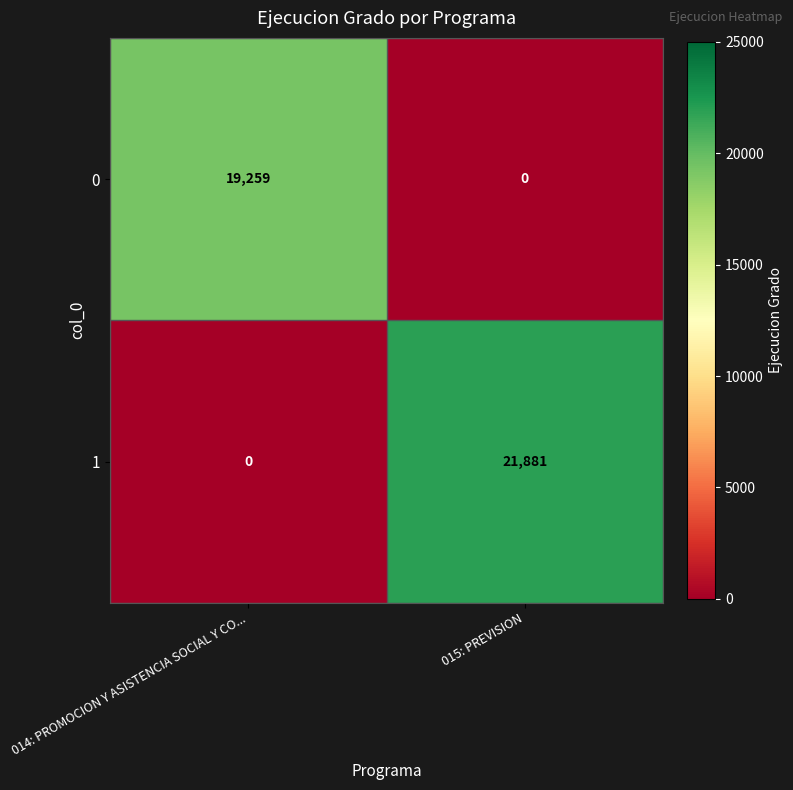

How many values in the 0 series are below 19259?

1